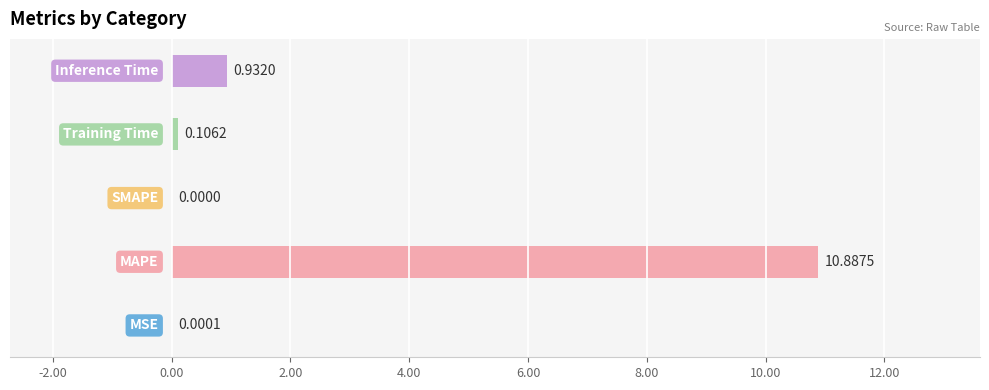

How many series are shown in this chart?

1